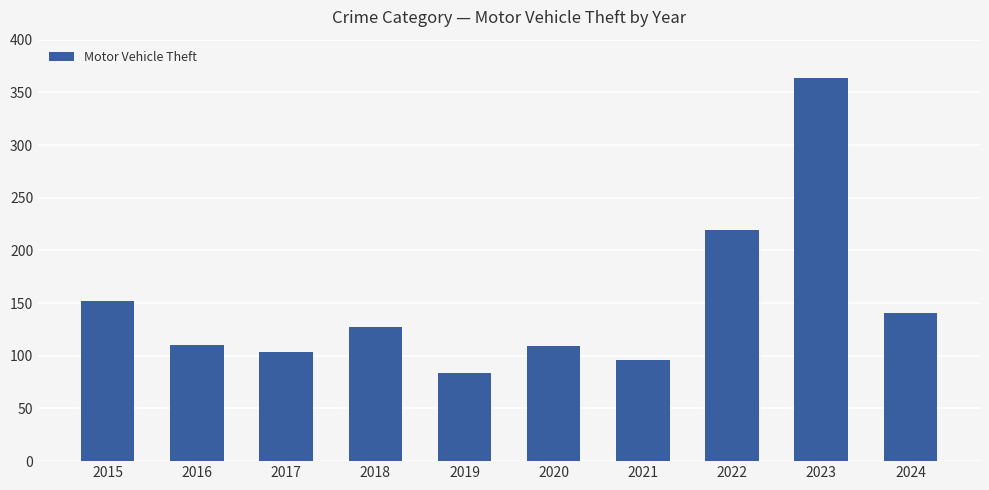

What is the value of the 6th bar from the left?

109